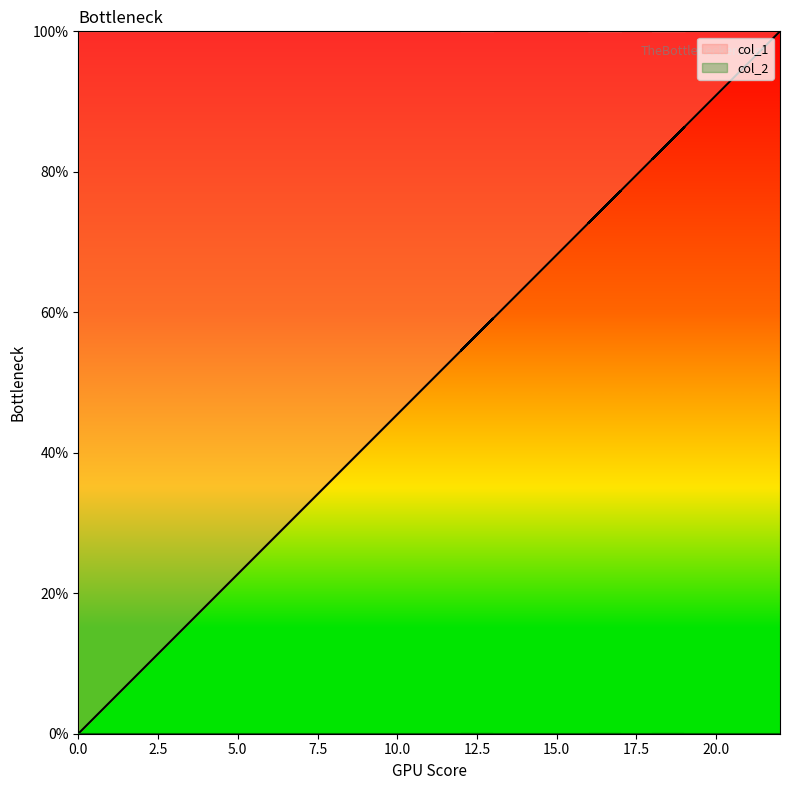

What is the difference between the values at 13 and 5?

36.4